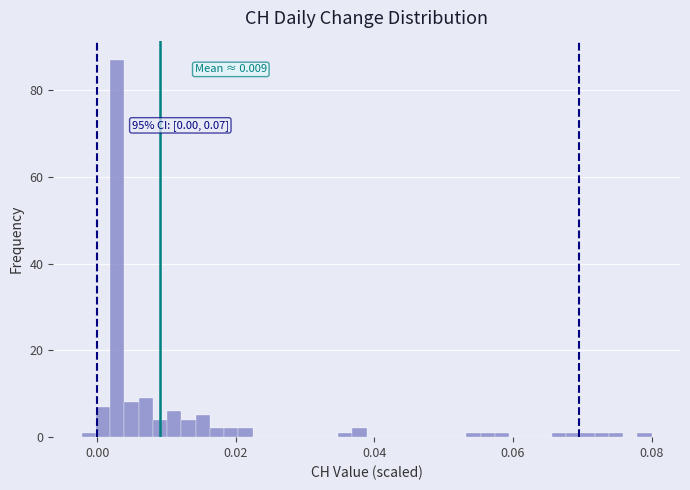

Read against the x-axis, roughly where is the centre of the tallest bar?

0.002